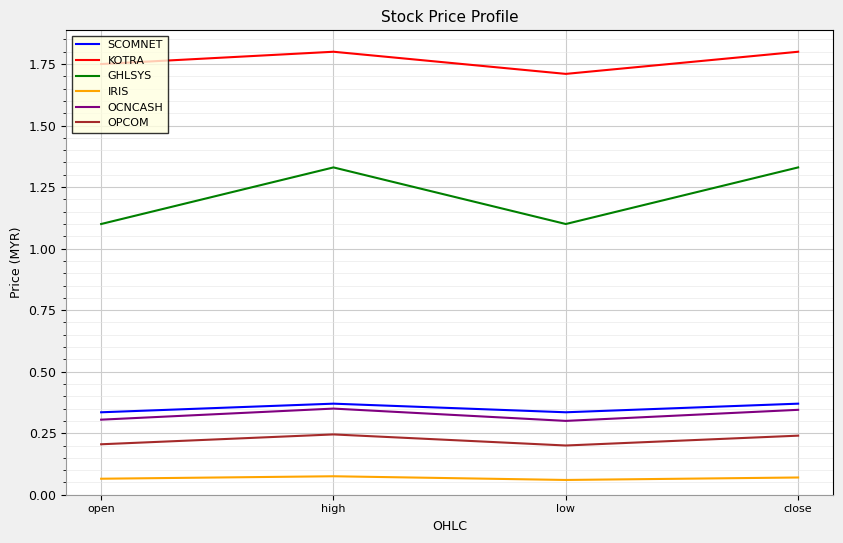

Where is the first local minimum for KOTRA?

low